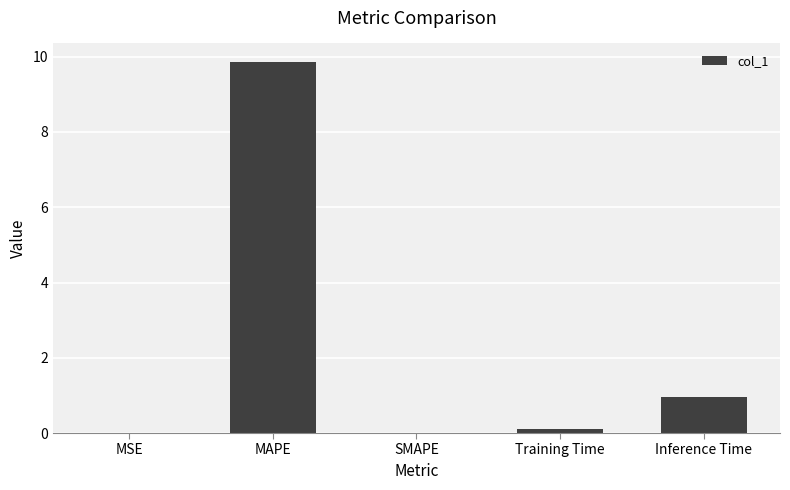

Where is the data nearest to the value 4?

Inference Time